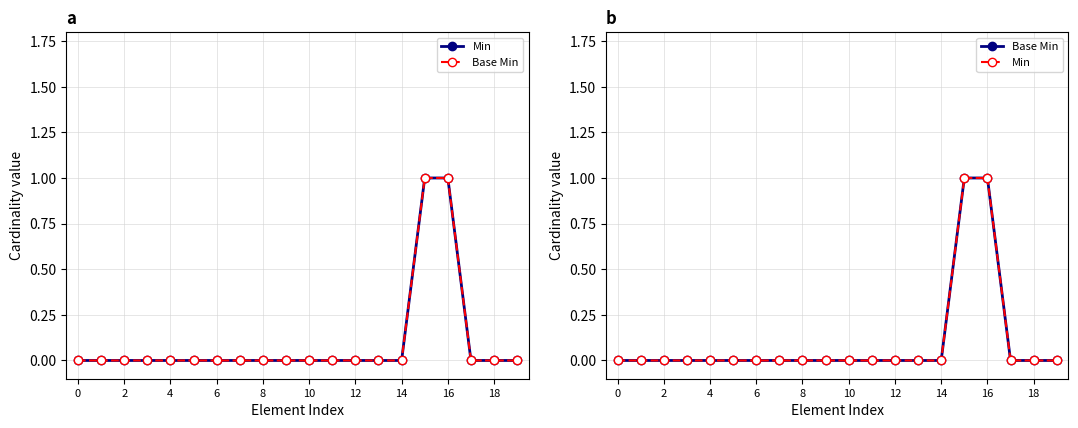

At how many categories does at least one series exceed 0?

2